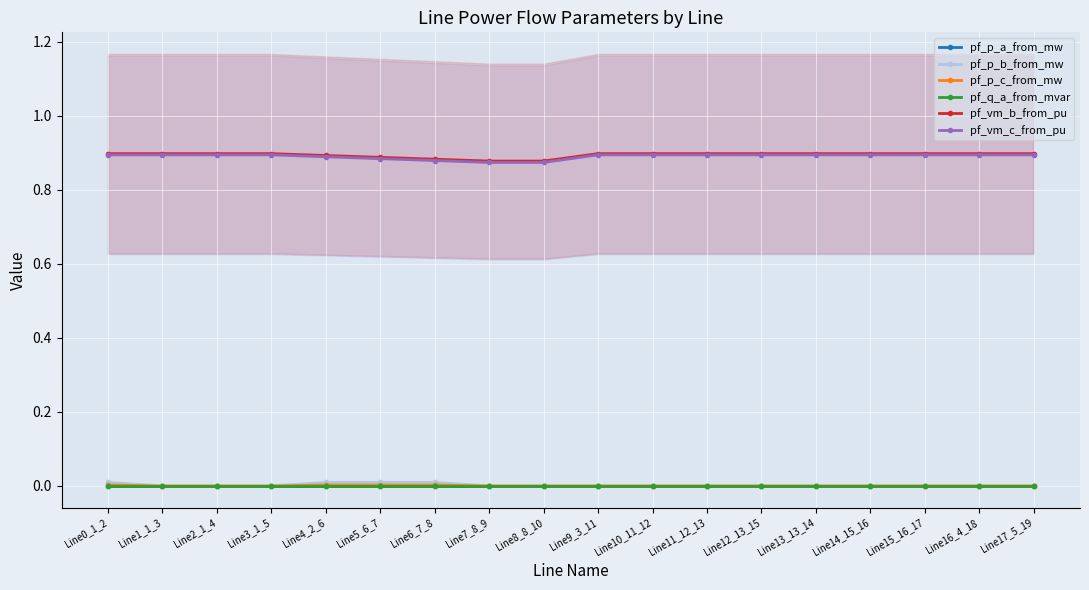

True or false: pf_p_c_from_mw has more than 1 points higher than both neighbors.

True